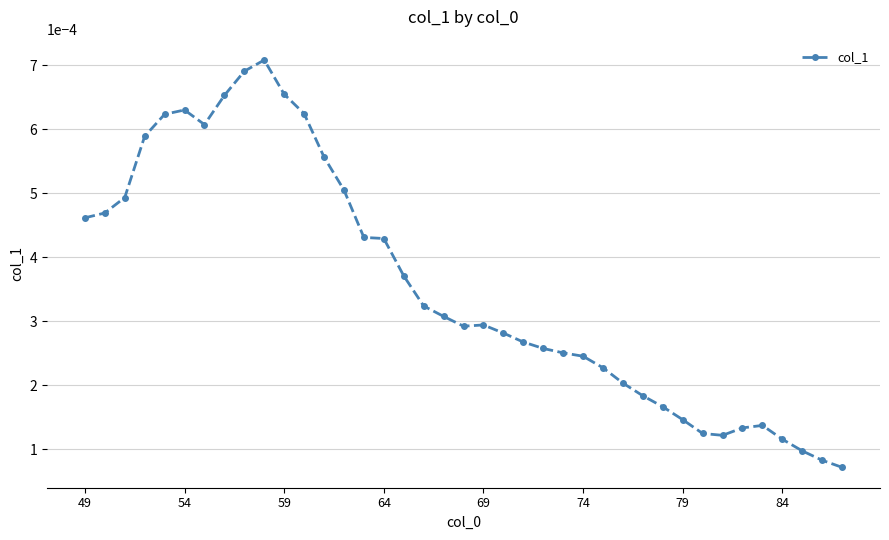

True or false: the data has more than 0 interior local peaks.

True